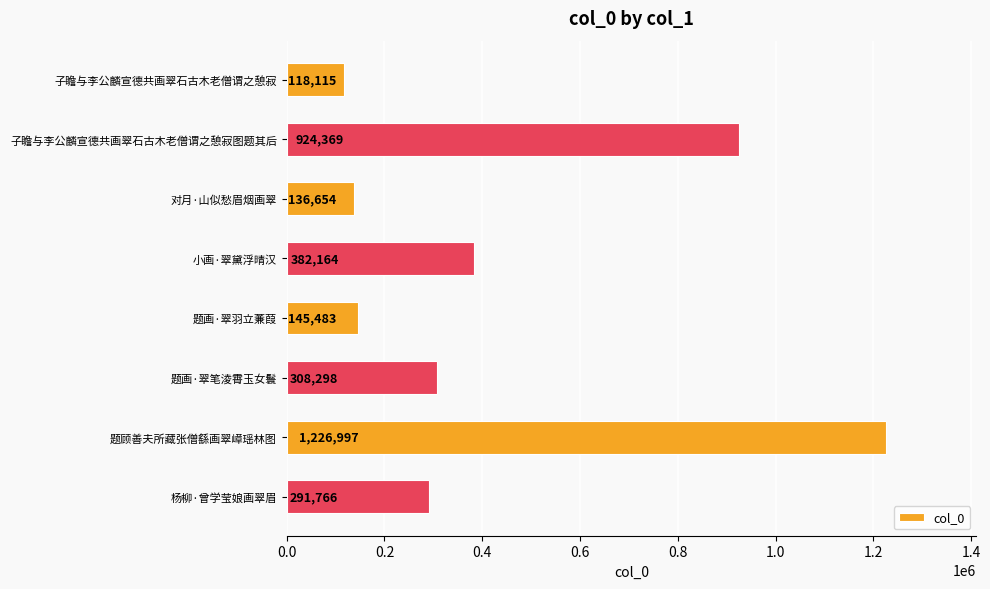

Rank the categories by value from lowest to highest.

子瞻与李公麟宣德共画翠石古木老僧谓之憩寂, 对月·山似愁眉烟画翠, 题画·翠羽立蒹葭, 杨柳·曾学莹娘画翠眉, 题画·翠笔淩霄玉女鬟, 小画·翠黛浮晴汉, 子瞻与李公麟宣德共画翠石古木老僧谓之憩寂图题其后, 题顾善夫所藏张僧繇画翠嶂瑶林图